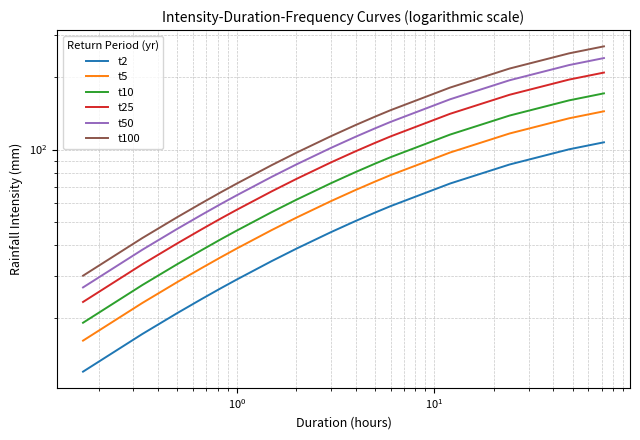

What is the sum of all t5 values?

1046.0